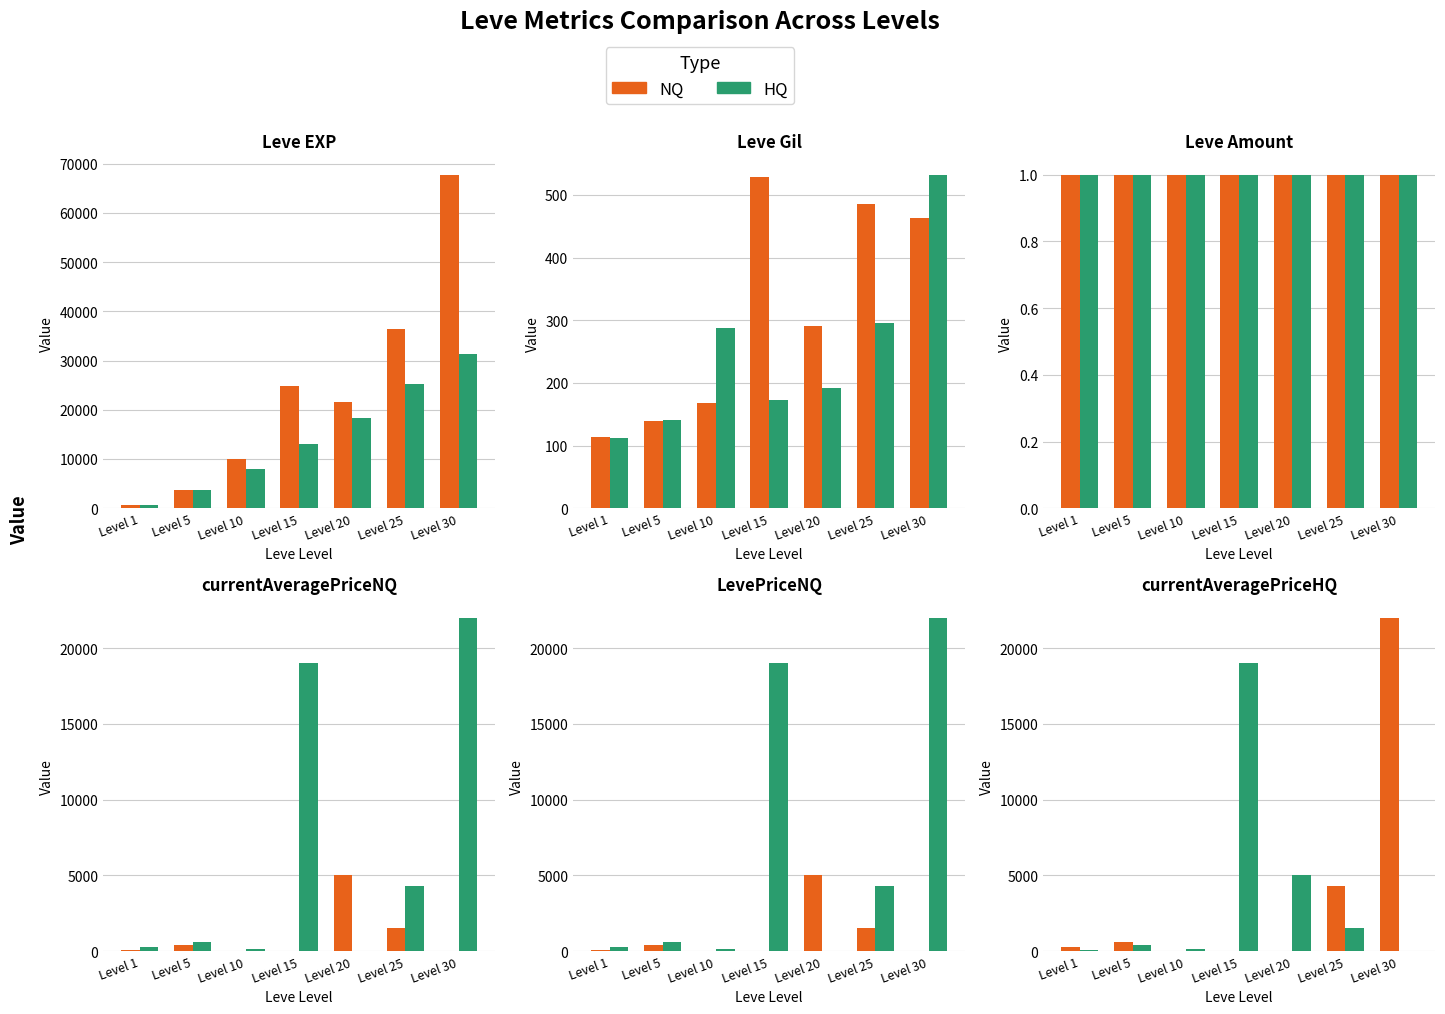

Which label corresponds to the largest value in the chart?

Level 30